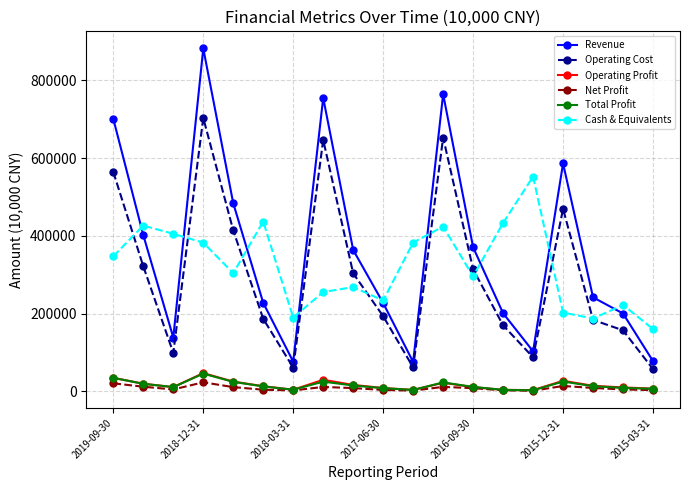

How many lines are shown in the chart?

6